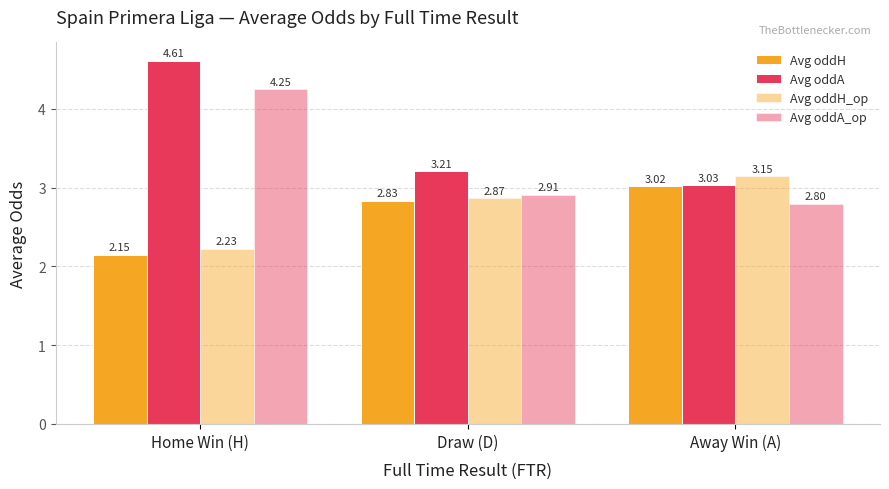

Does the chart contain any negative values?

No